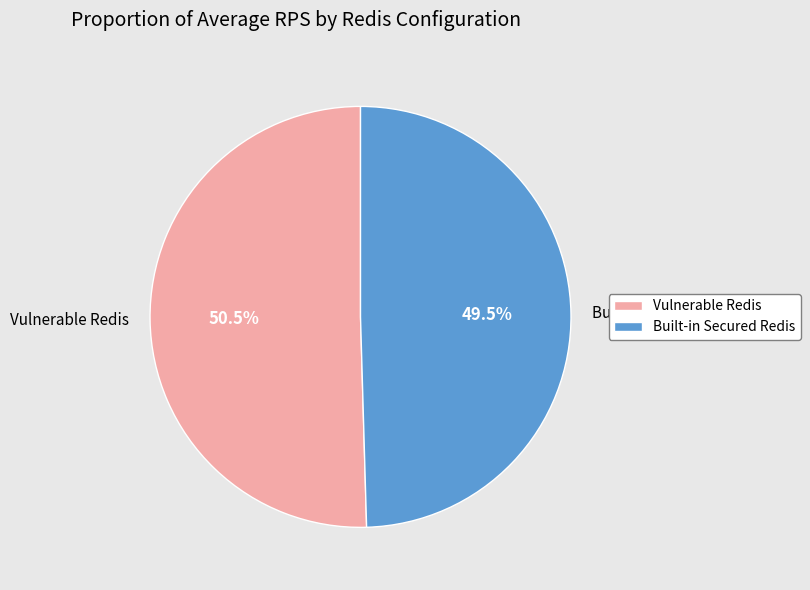

True or false: Built-in Secured Redis accounts for 57% of the total.

False